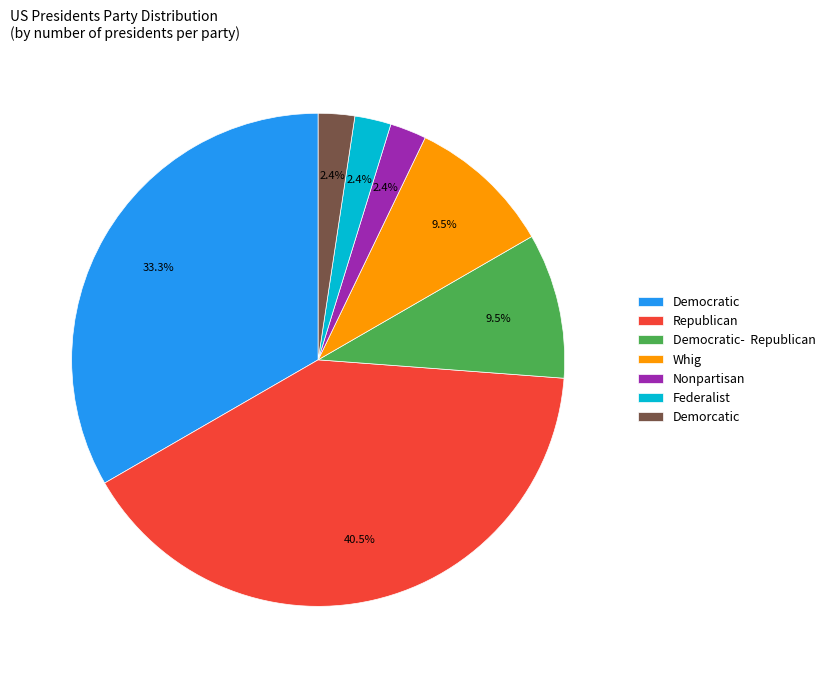

What percentage is NOT represented by Democratic?

66.7%